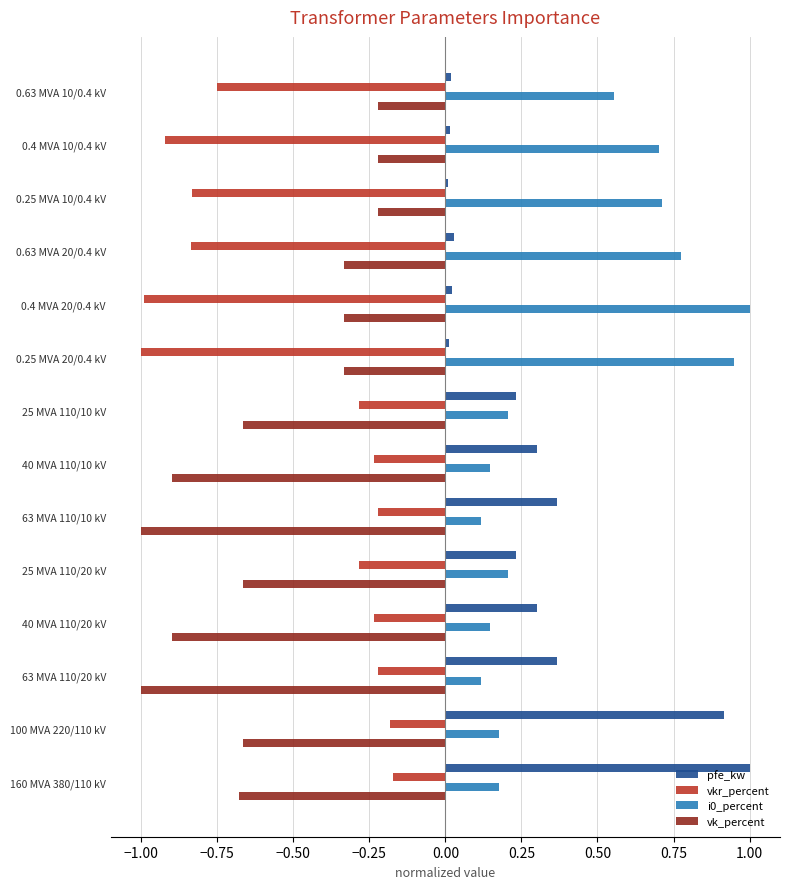

What is the smallest value displayed?

-1.0